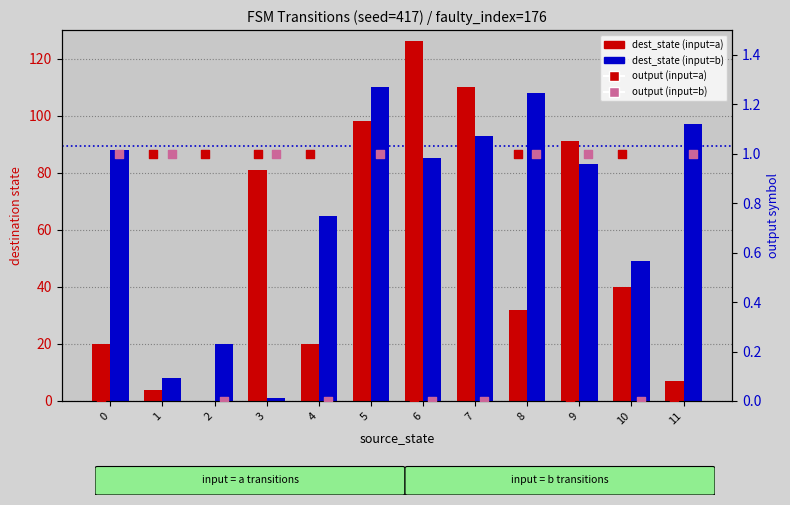

Which series has the widest spread of Y values?

dest_state (input=a)